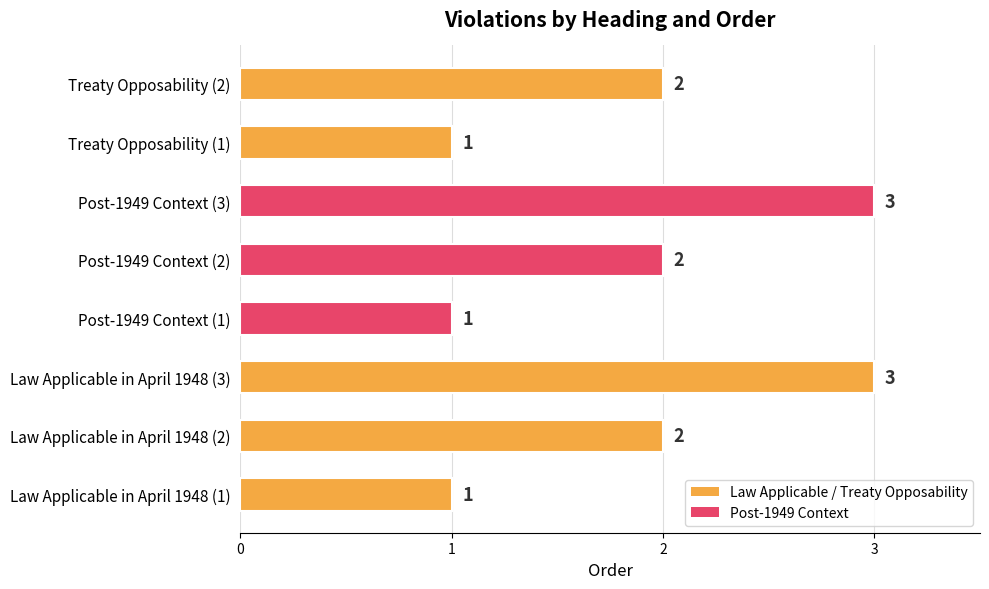

The value at Treaty Opposability (1) is 1. True or false?

True